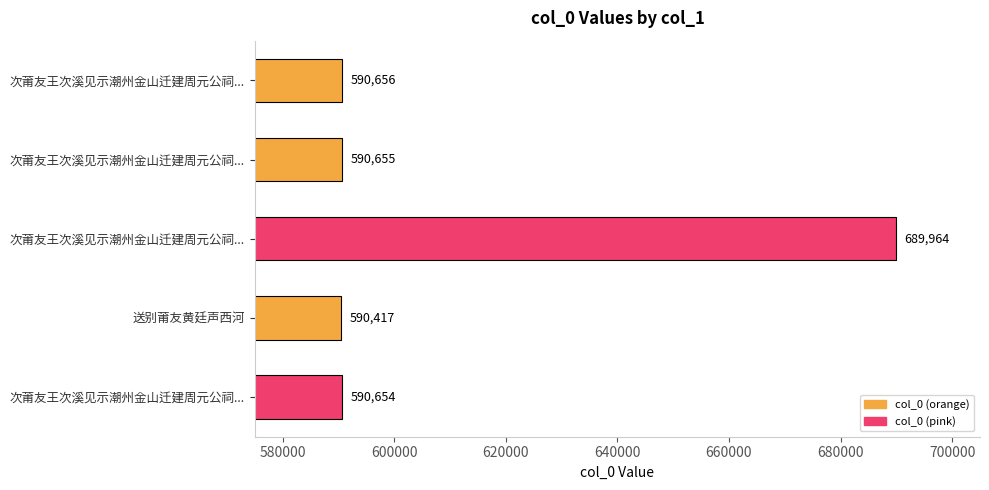

How many values are below 590655?

2